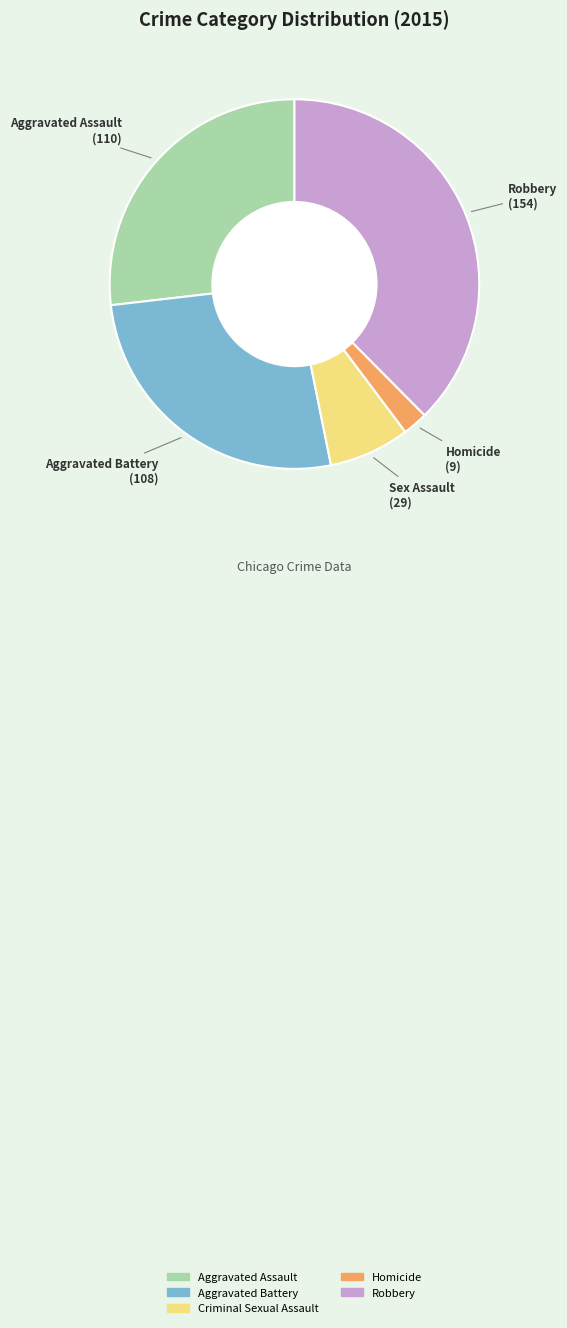

What is the ratio of the value at Robbery to the value at Homicide?

17.1